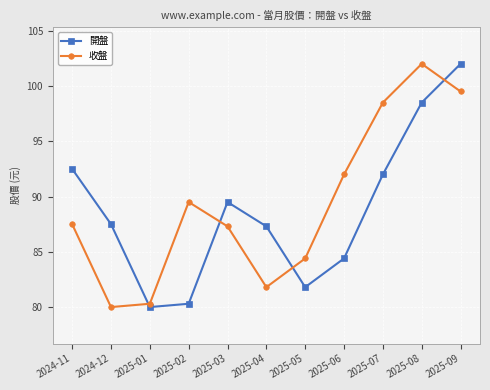

Where does the 收盤 series first go above 87?

2024-11